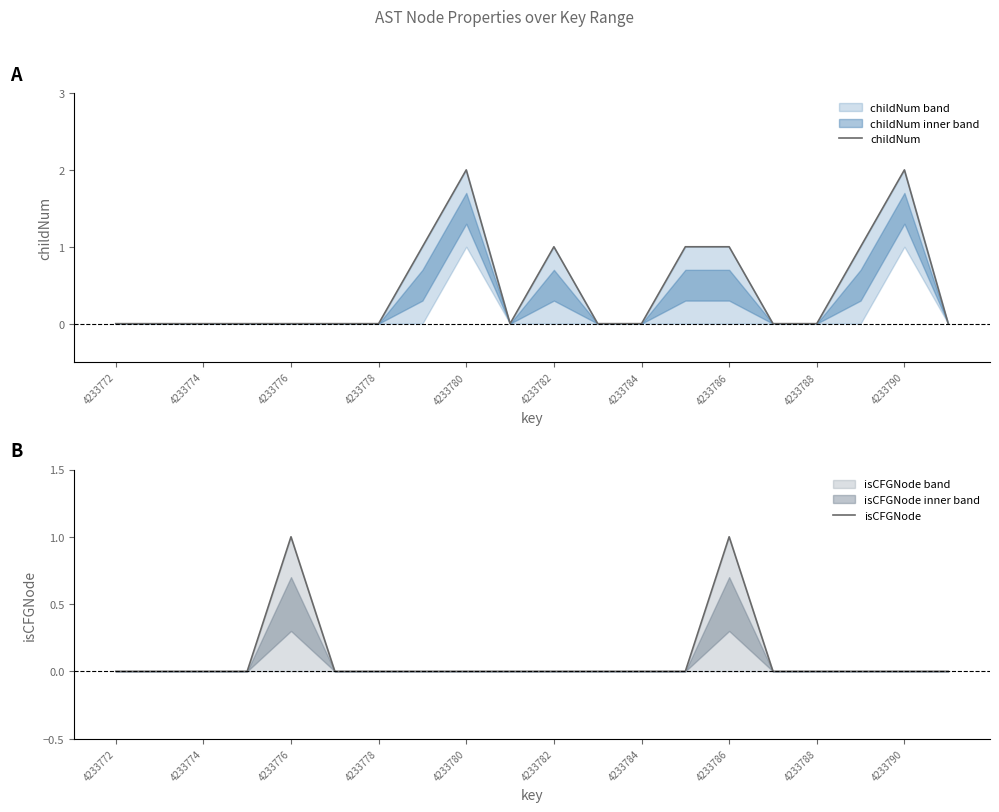

Rank the series by their maximum value, from highest to lowest.

childNum, isCFGNode